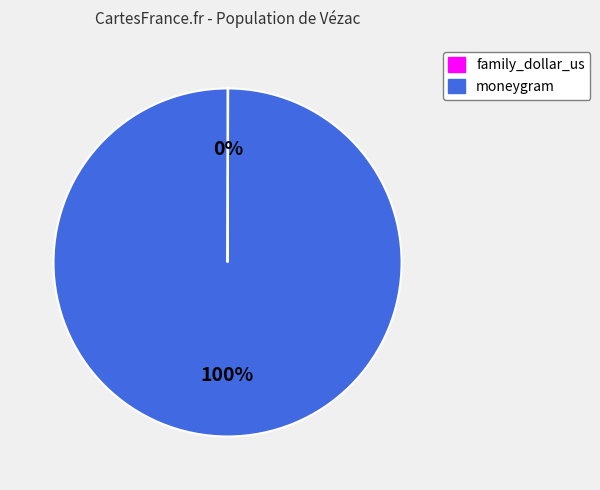

Is it true that moneygram is 100% of the pie?

True